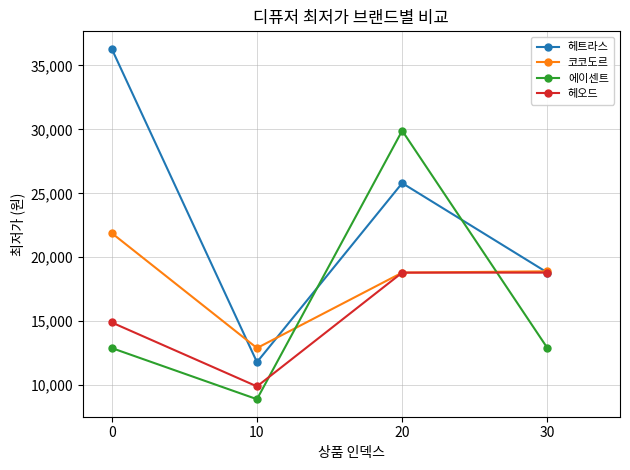

What is the difference between the maximum and second lowest values in the 코코도르 series?

3090